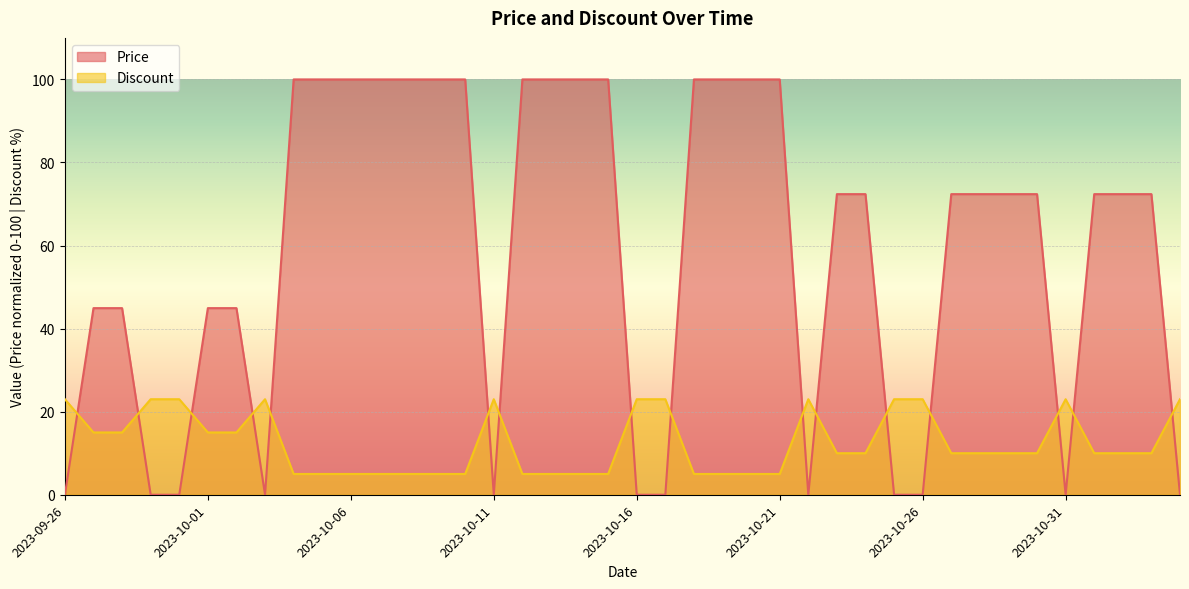

Where is the first local minimum for Price?

2023-10-03